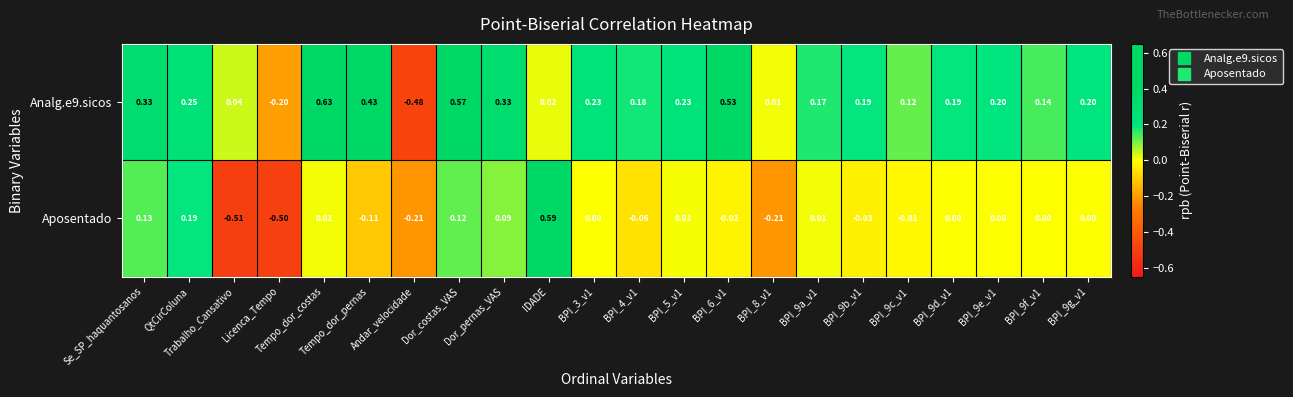

At which category is the sum across all series the highest?

Dor_costas_VAS